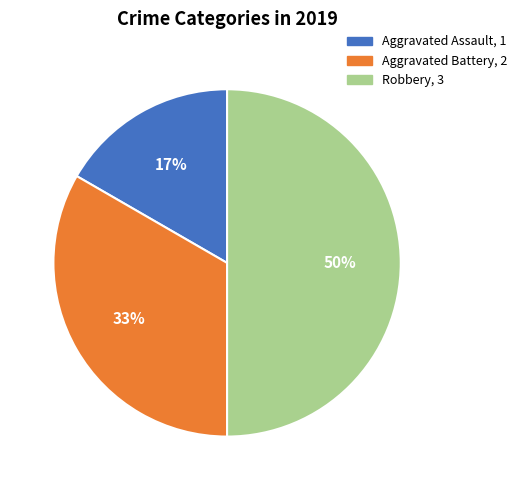

Is it true that Aggravated Battery is 33% of the pie?

True